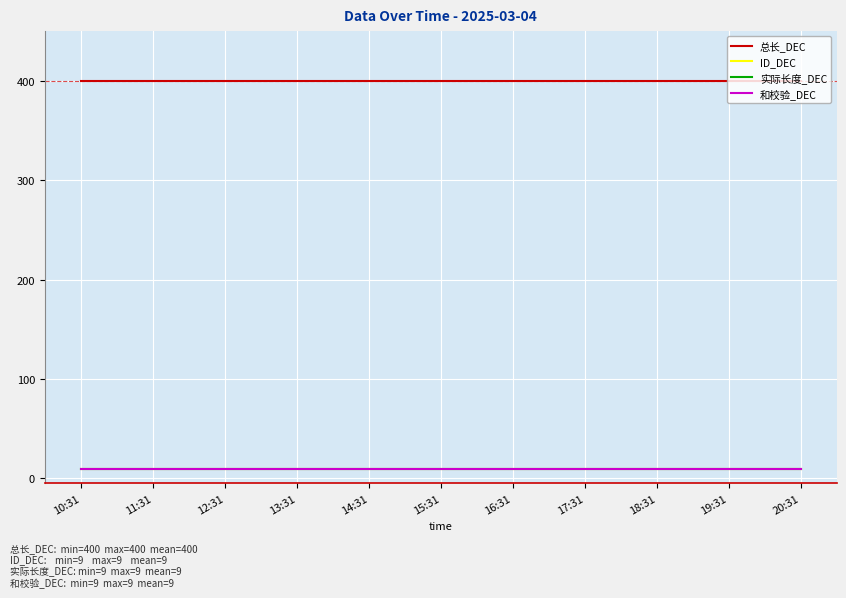

At how many categories does at least one series exceed 291?

11